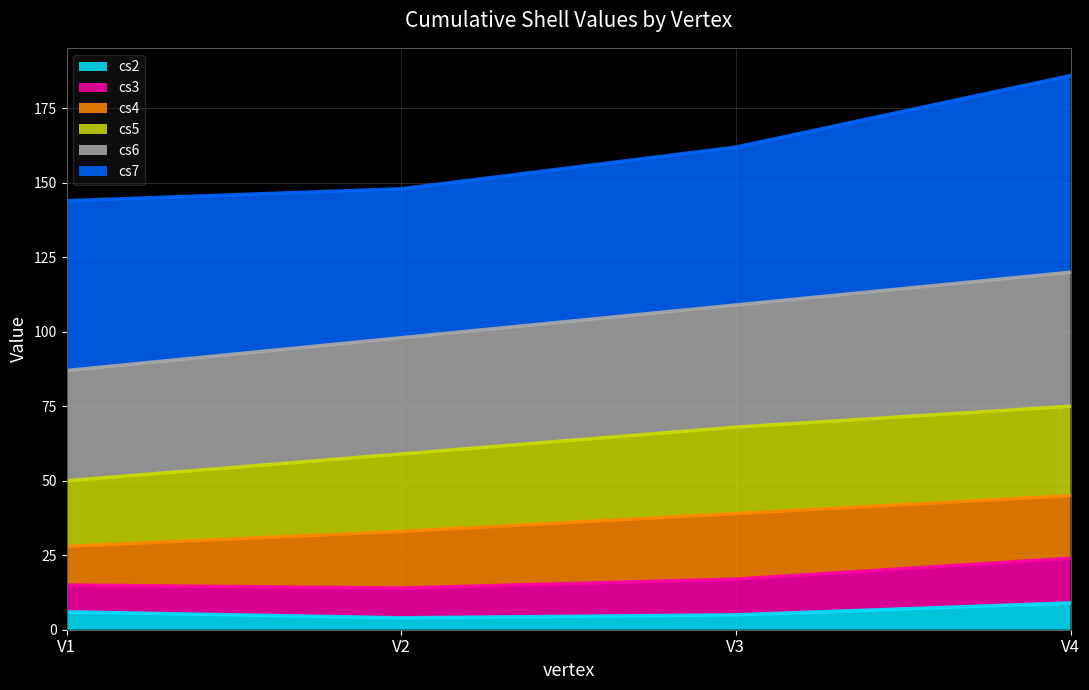

Where is cs5 nearest to the value 62?

V2